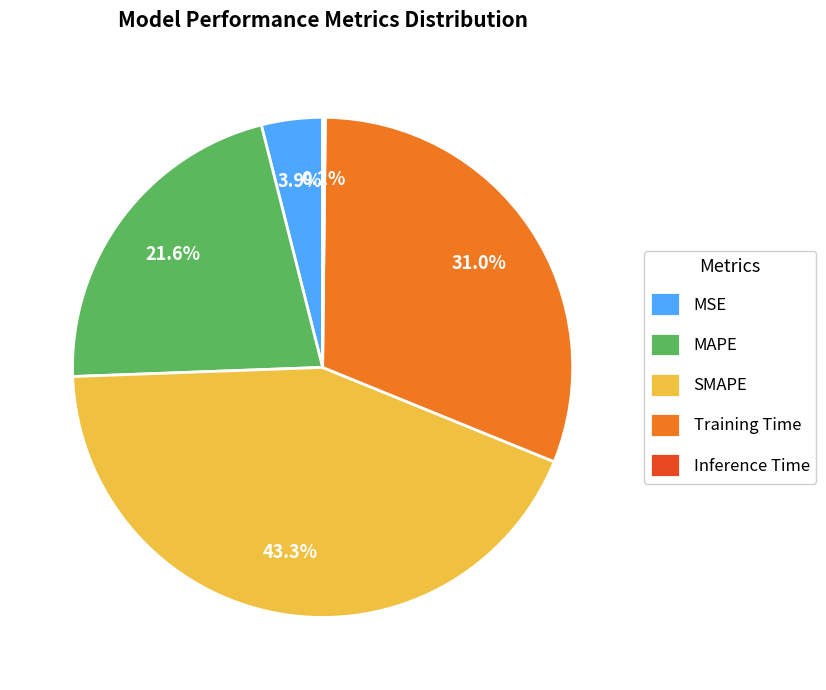

To the nearest percent, what is the difference between the MAPE and Training Time slice percentages?

9%